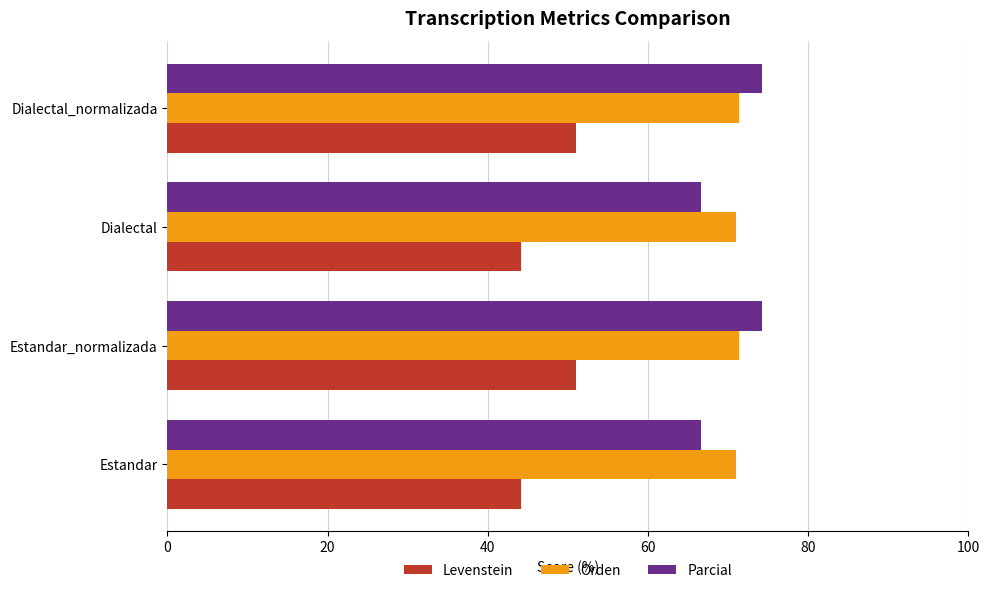

Is it true that Levenstein equals 23.9 at Dialectal_normalizada?

False